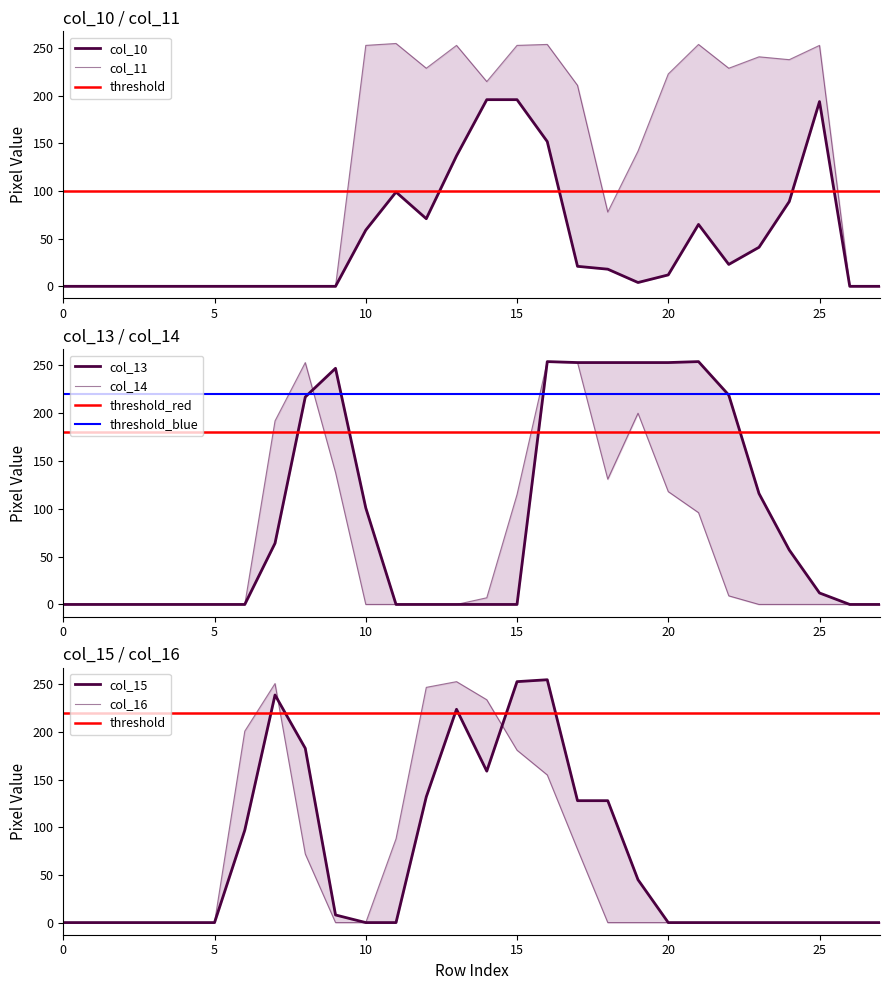

Count the number of categories in the chart.

28